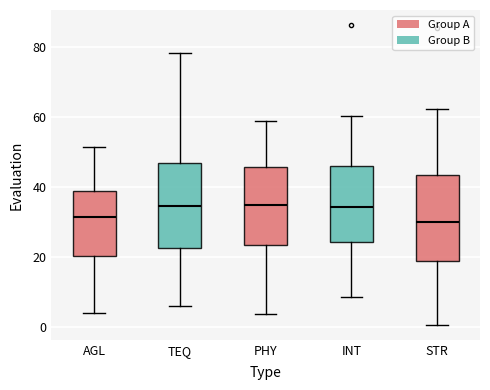

Where is the upper edge of the box for INT on the y-axis? The values are not printed on the chart, so give them approximately, as read against the axis.

46